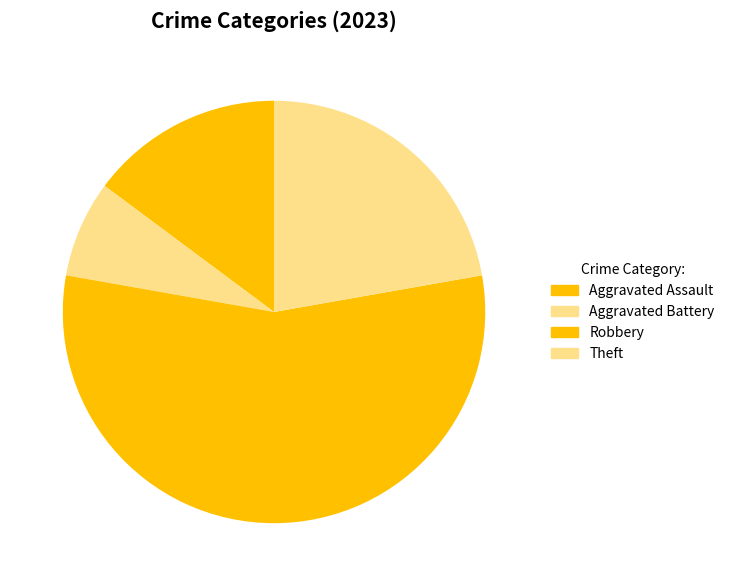

Rank the categories by value from highest to lowest.

Robbery, Theft, Aggravated Assault, Aggravated Battery